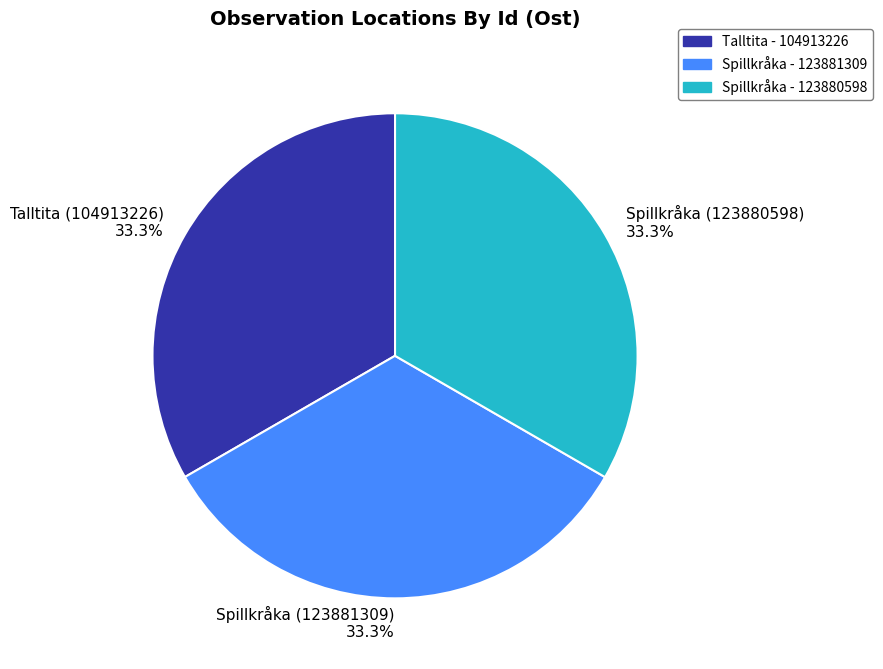

Does any single category account for the majority?

No